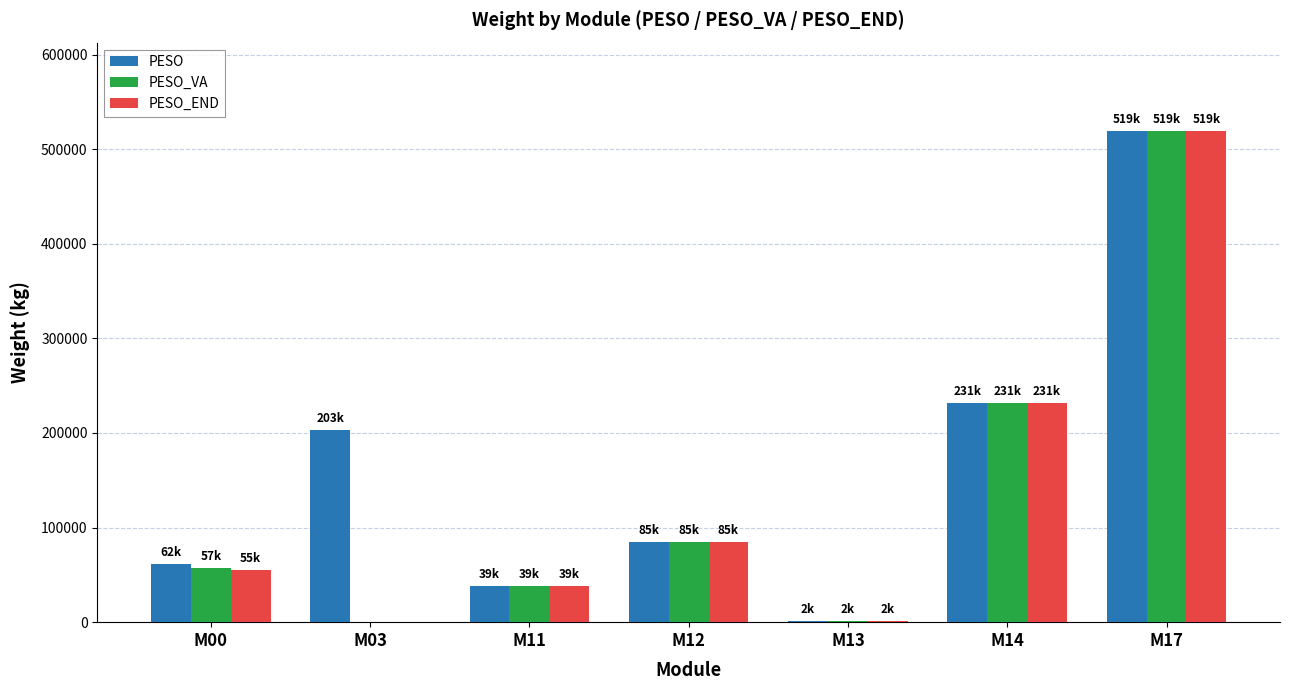

Are the bars grouped side by side (vs. stacked)?

Yes